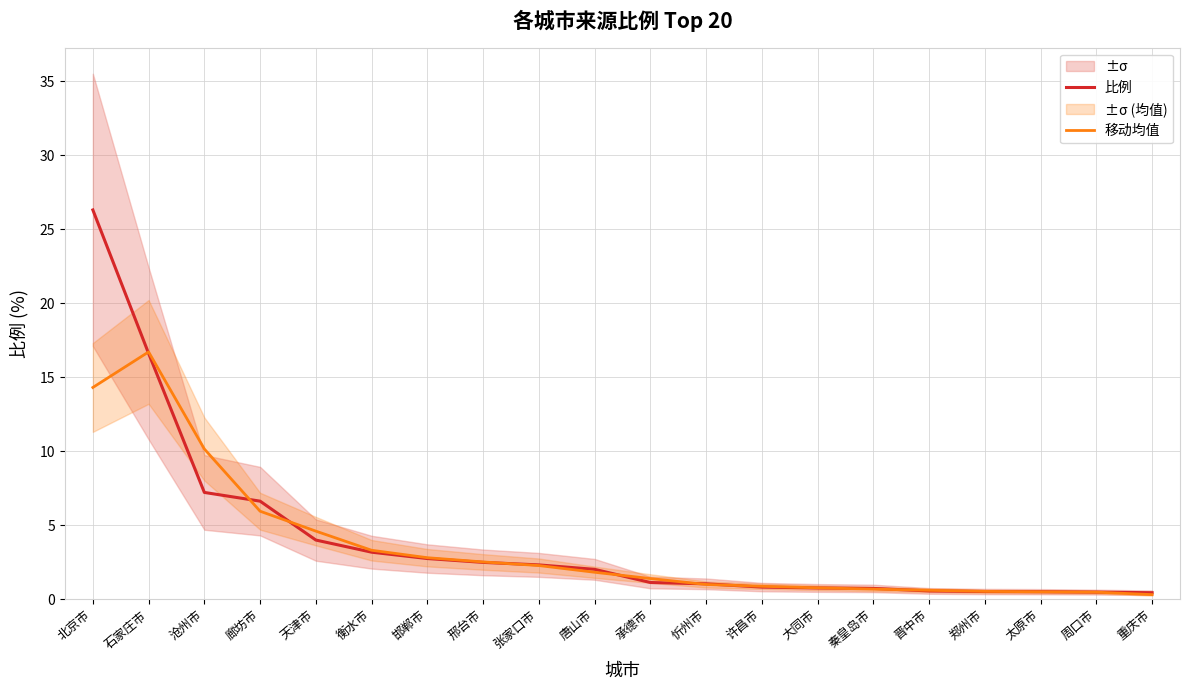

Reading left to right, list all the values displayed in this chart.

比例: 26.3	16.6	7.2	6.6	4.0	3.2	2.7	2.5	2.3	2.0	1.1	1.0	0.8	0.8	0.7	0.6	0.5	0.5	0.5	0.4
移动均值: 14.3	16.7	10.1	5.9	4.6	3.3	2.8	2.5	2.3	1.8	1.4	1.0	0.9	0.8	0.7	0.6	0.5	0.5	0.5	0.3